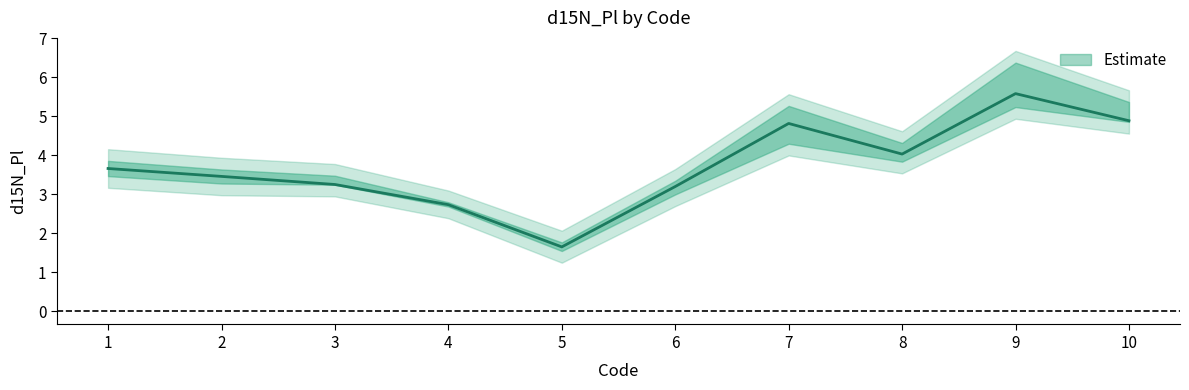

What is the maximum value for mean_d15N?

5.6